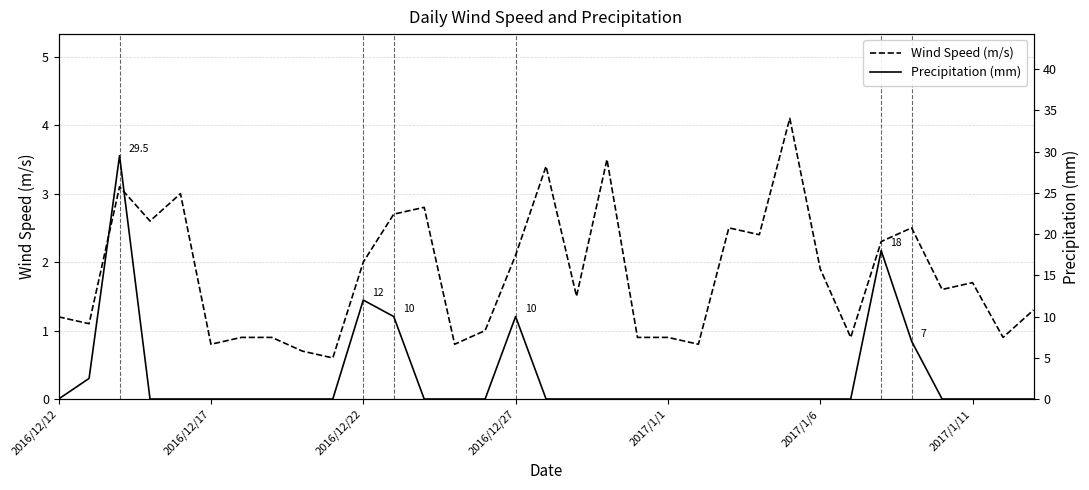

Reading left to right, extract all data points from this chart.

Wind Speed (m/s): 1.2	1.1	3.1	2.6	3.0	0.8	0.9	0.9	0.7	0.6	2.0	2.7	2.8	0.8	1.0	2.1	3.4	1.5	3.5	0.9	0.9	0.8	2.5	2.4	4.1	1.9	0.9	2.3	2.5	1.6	1.7	0.9	1.3
Precipitation (mm): 0.0	2.5	29.5	0.0	0.0	0.0	0.0	0.0	0.0	0.0	12.0	10.0	0.0	0.0	0.0	10.0	0.0	0.0	0.0	0.0	0.0	0.0	0.0	0.0	0.0	0.0	0.0	18.0	7.0	0.0	0.0	0.0	0.0